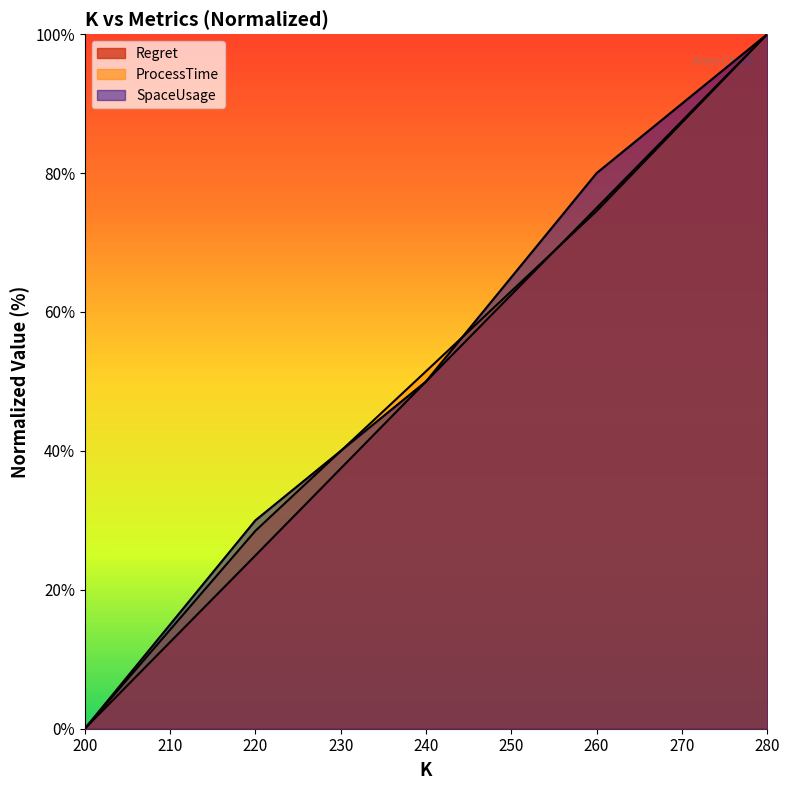

What is the average value of the SpaceUsage series?

52.0